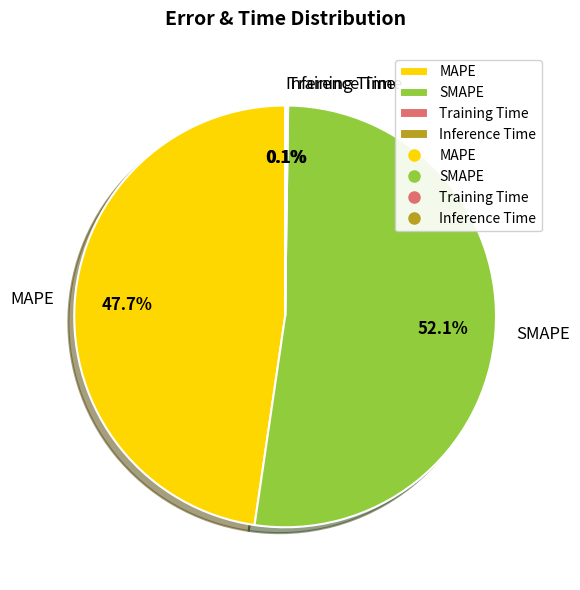

The SMAPE slice represents 52% of the pie. True or false?

True